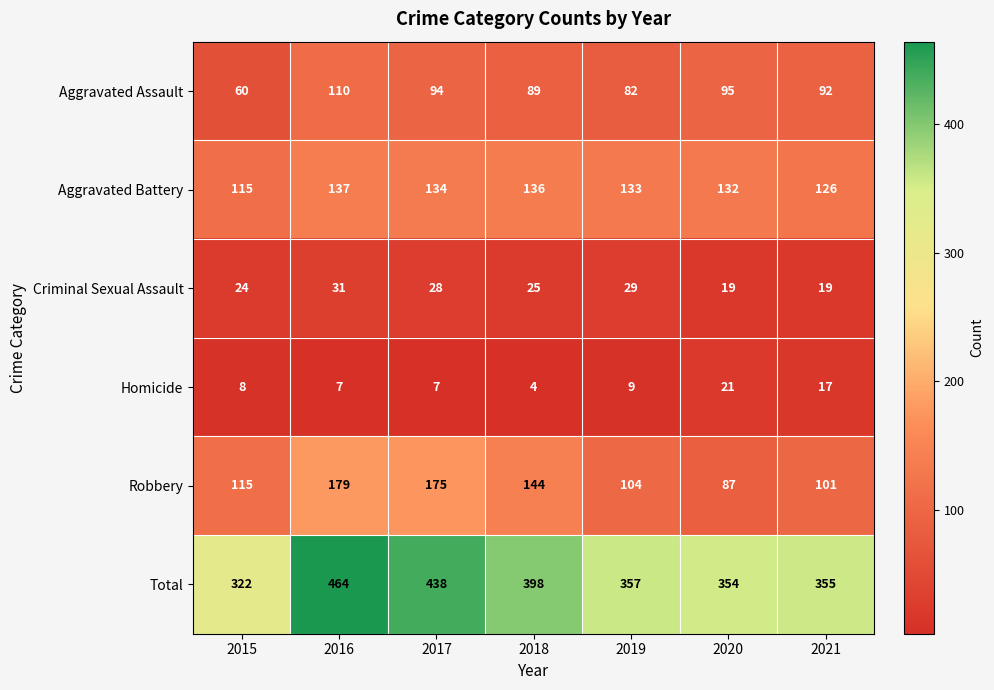

At which category is the sum across all series the highest?

2016